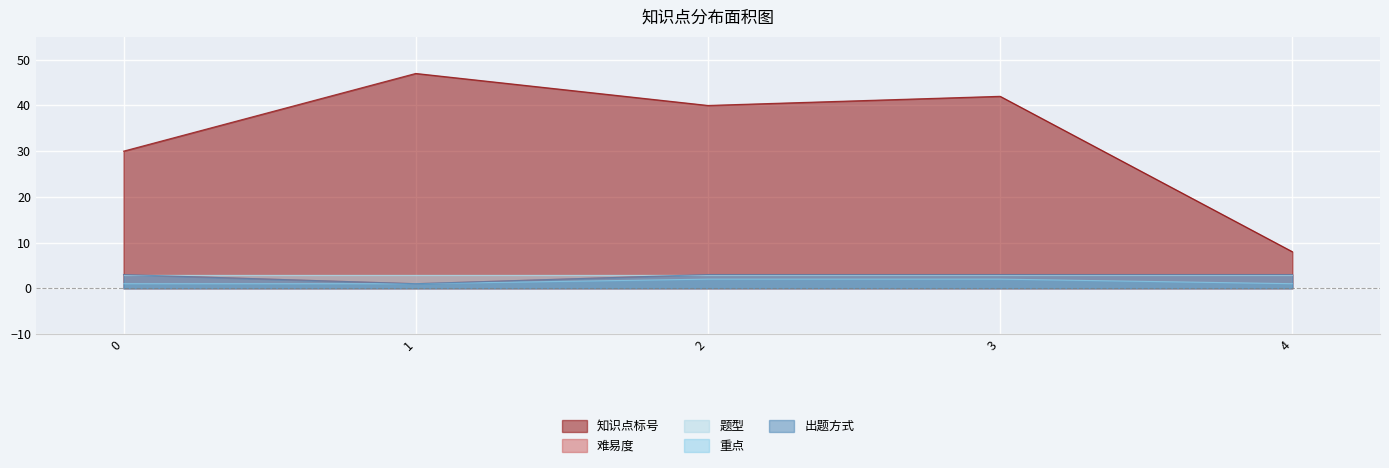

What is the sum of all 重点 values?

7